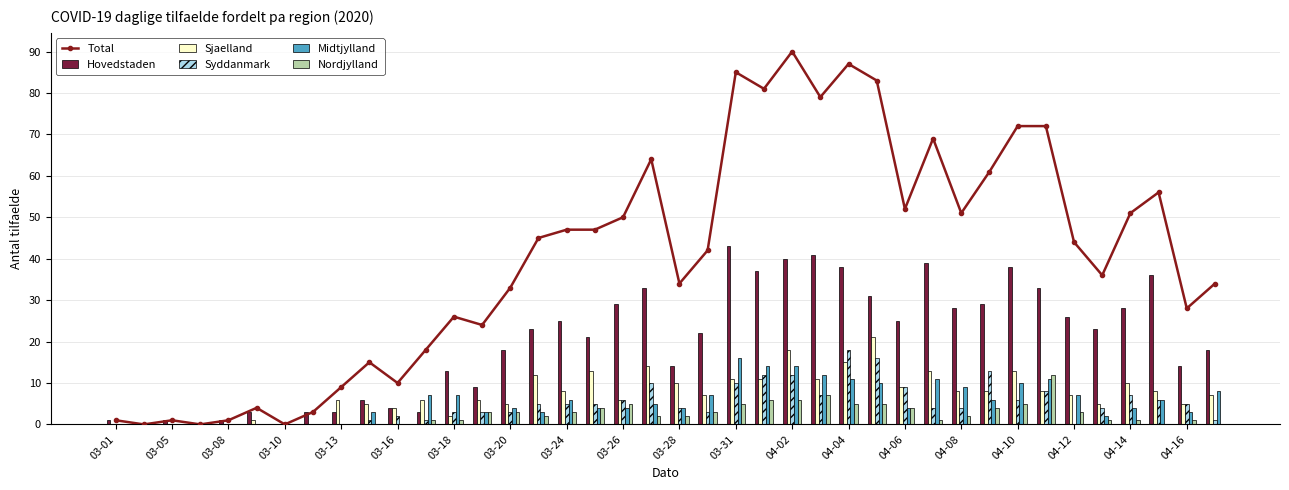

How many groups of bars are there?

40